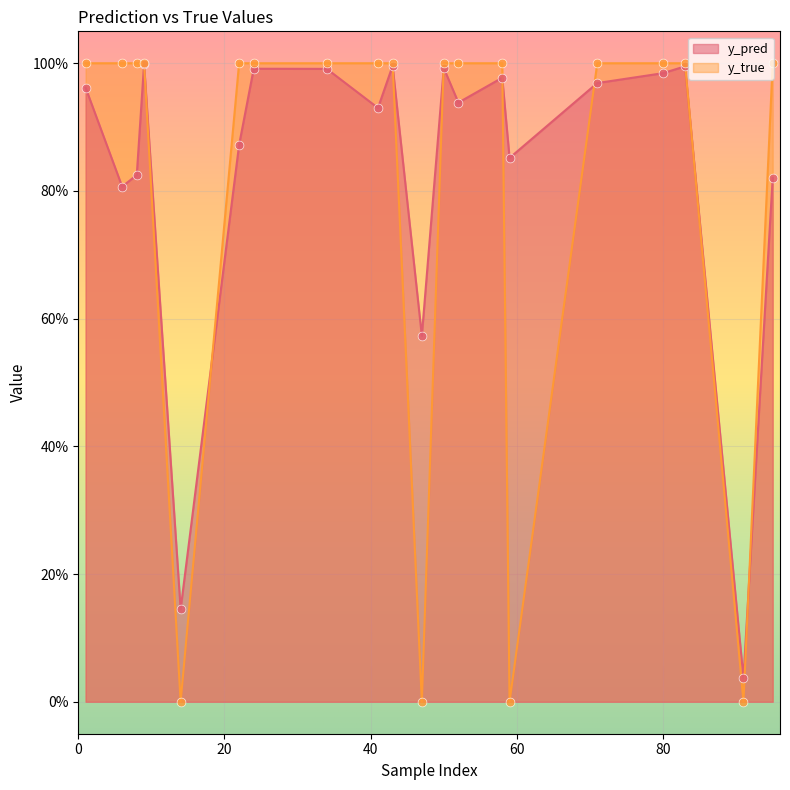

Which series has the largest Y range (max minus min)?

y_true